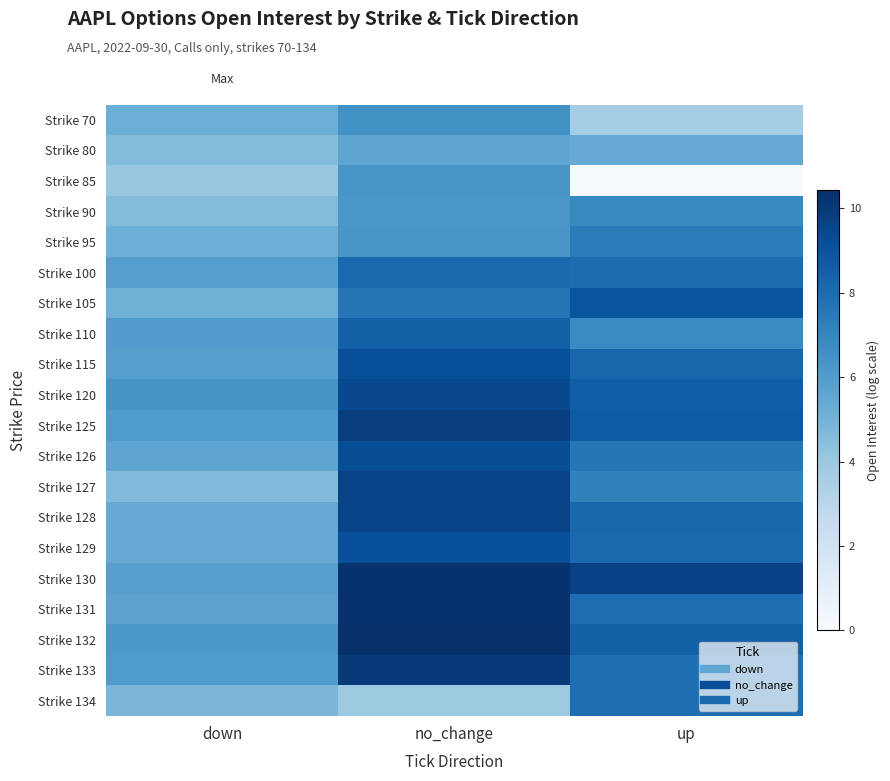

At how many categories does at least one series exceed 5?

3